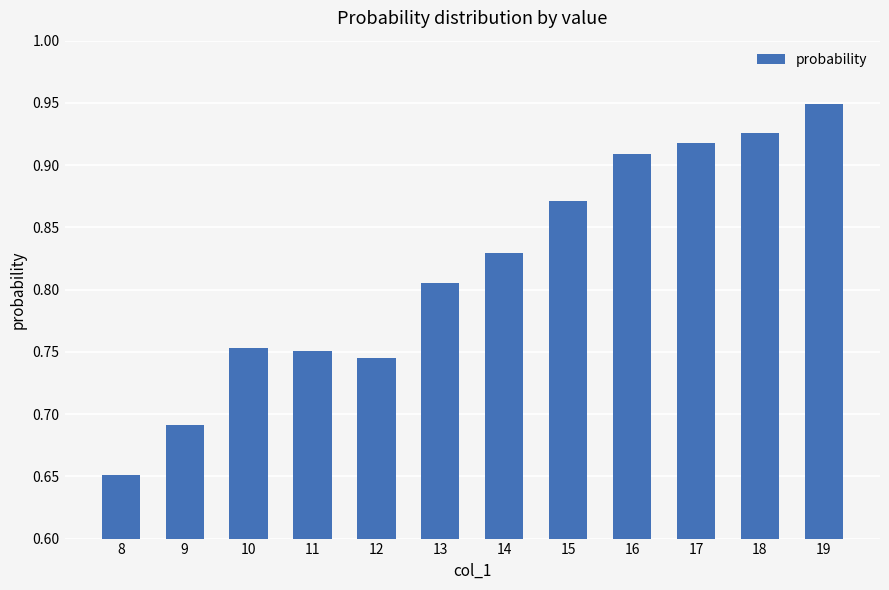

How many distinct data groups are displayed?

1